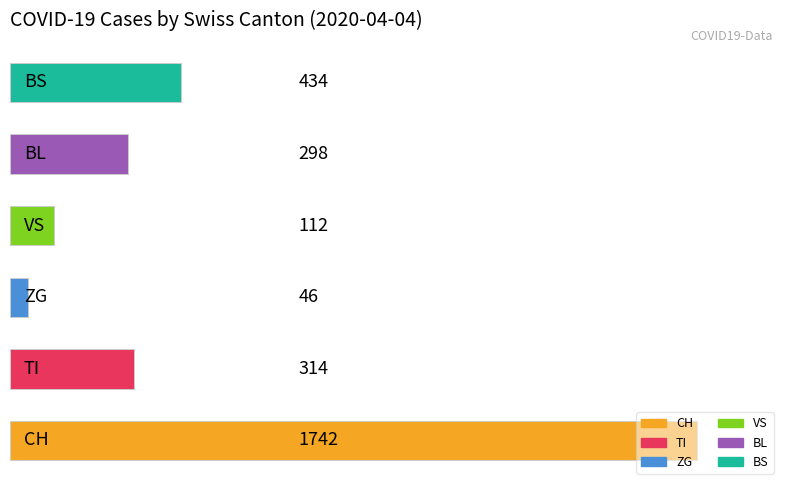

What is the difference between the second highest and second lowest values?

322